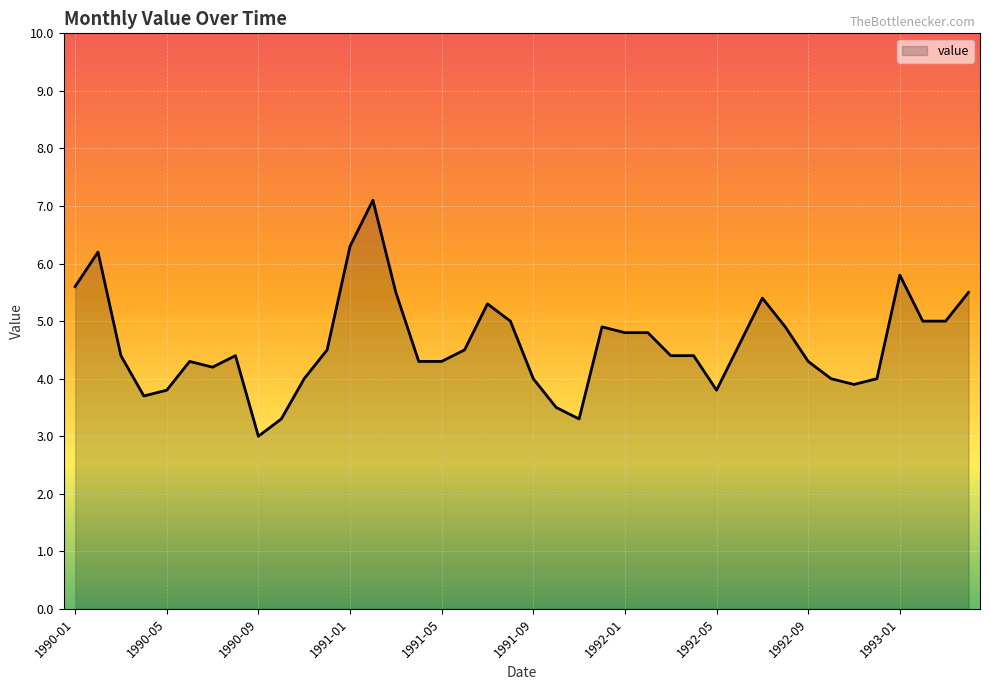

True or false: there are more than 2 points higher than both neighbors.

True